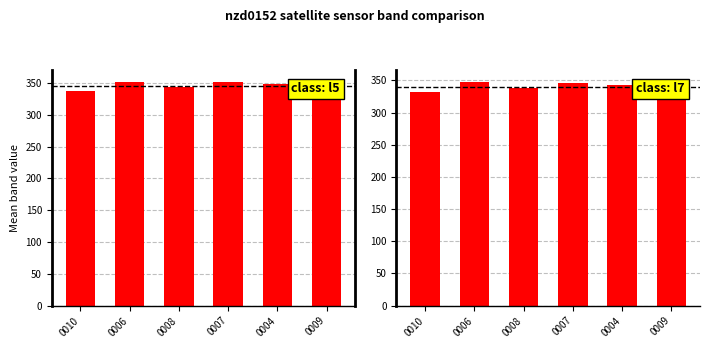

Between 0006 and 0008, which is larger?

0006